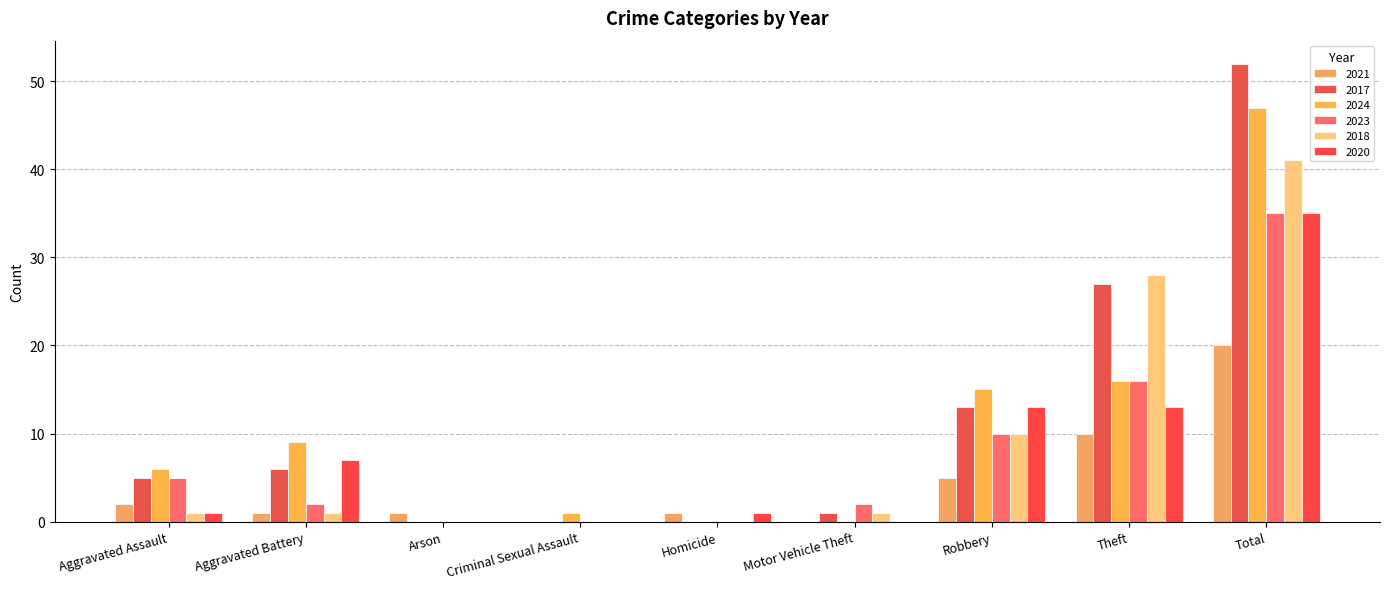

Is it true that 2023 equals 3 at Aggravated Battery?

False